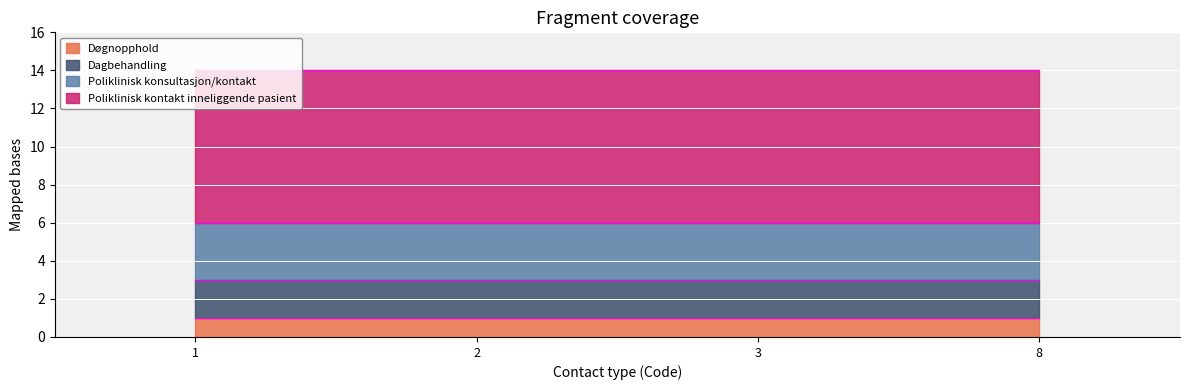

Reading right to left, list all the values displayed in this chart.

Poliklinisk kontakt inneliggende pasient=8	Poliklinisk konsultasjon/kontakt=3	Dagbehandling=2	Døgnopphold=1